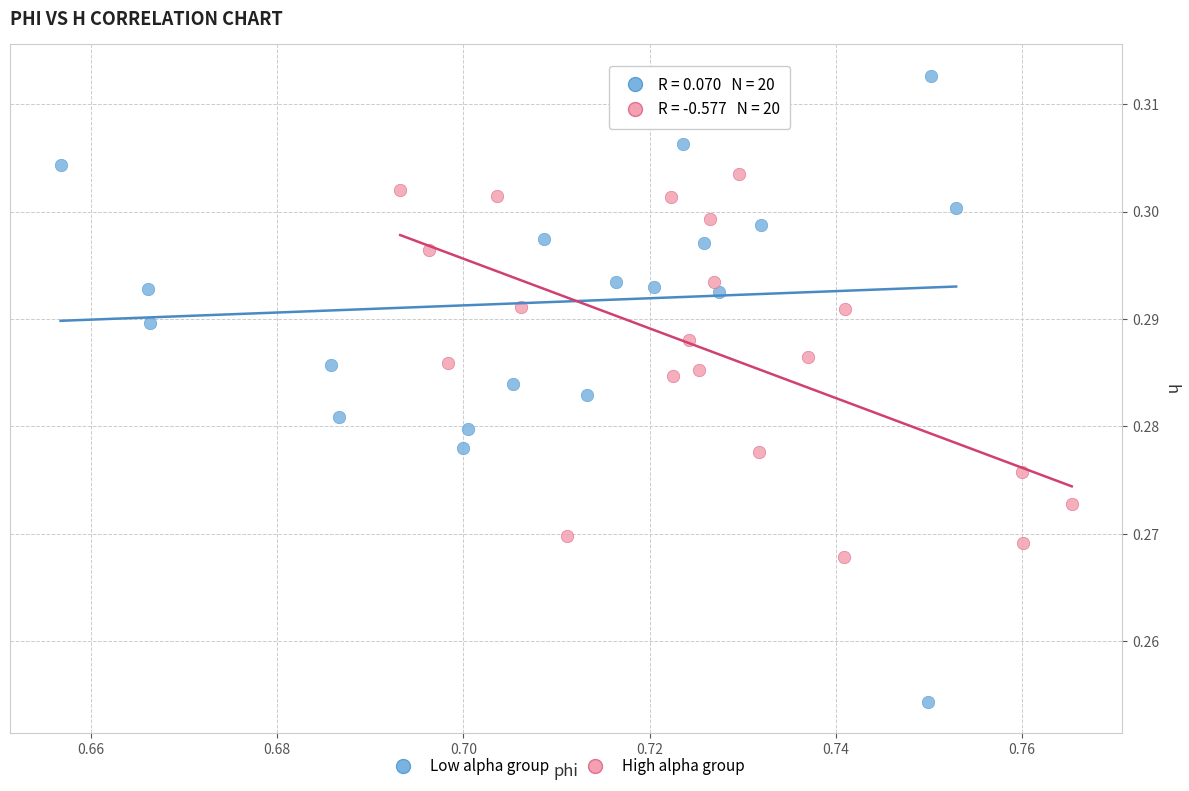

What are all the series names shown in the legend?

Low alpha group, High alpha group